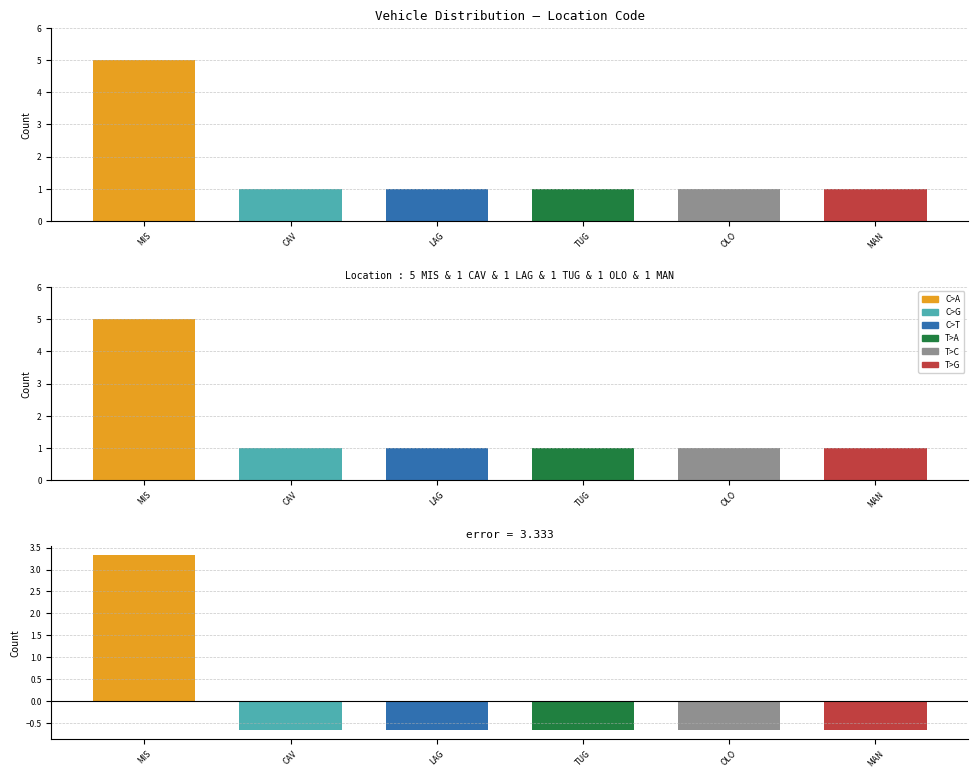

What is the difference between the highest and lowest values at CAV?

1.7